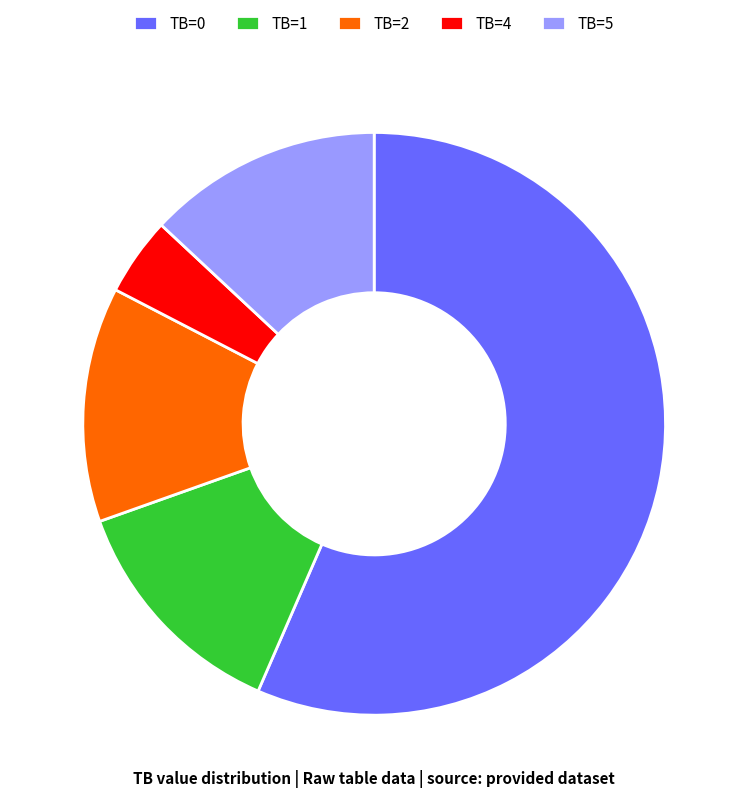

Combined, do TB=5 and TB=1 account for over 50%?

No